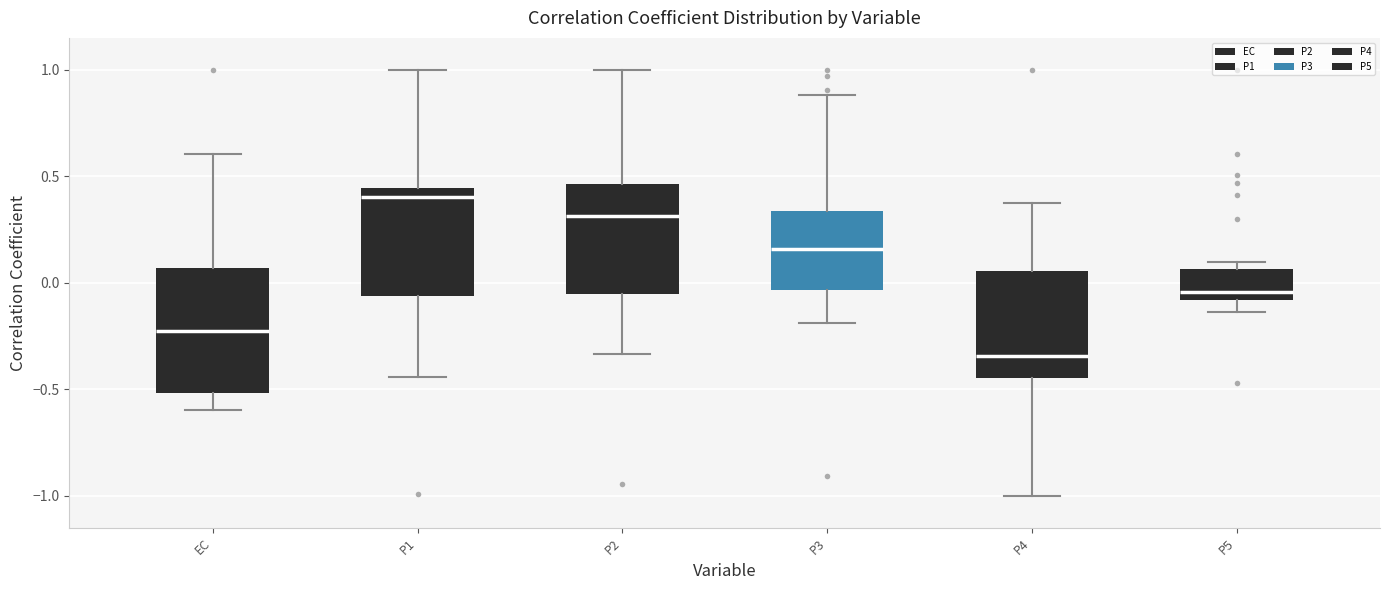

Where does the lower whisker of the box for P1 end on the y-axis? The values are not printed on the chart, so give them approximately, as read against the axis.

-0.45